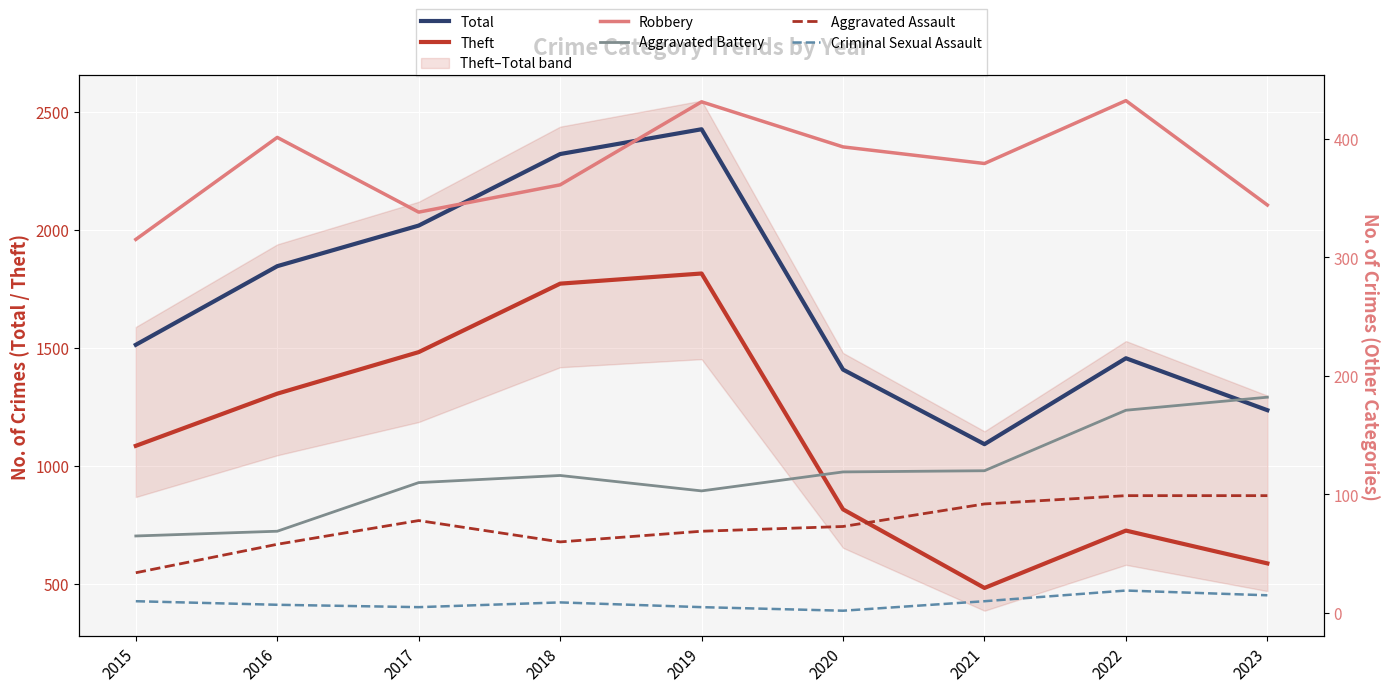

Reading right to left, list all the values displayed in this chart.

Total: 1235	1455	1091	1407	2425	2320	2017	1845	1512
Theft: 586	725	482	815	1814	1771	1481	1305	1084
Robbery: 344	432	379	393	431	361	338	401	315
Aggravated Battery: 182	171	120	119	103	116	110	69	65
Aggravated Assault: 99	99	92	73	69	60	78	58	34
Criminal Sexual Assault: 15	19	10	2	5	9	5	7	10